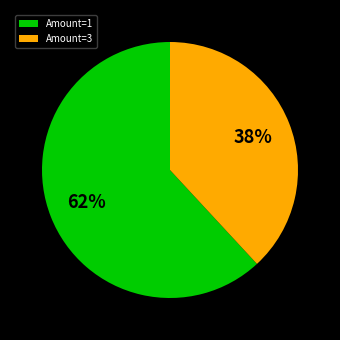

To the nearest percent, what portion does Amount=3 represent?

38%